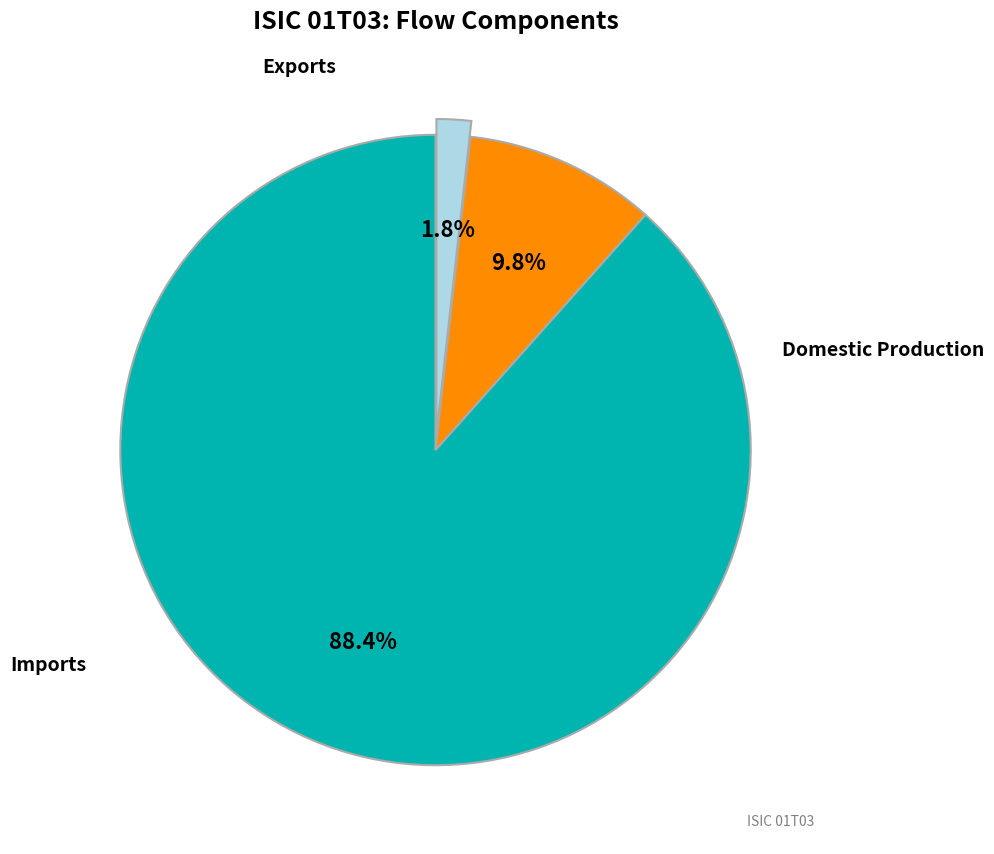

How many segments does this pie chart have?

3